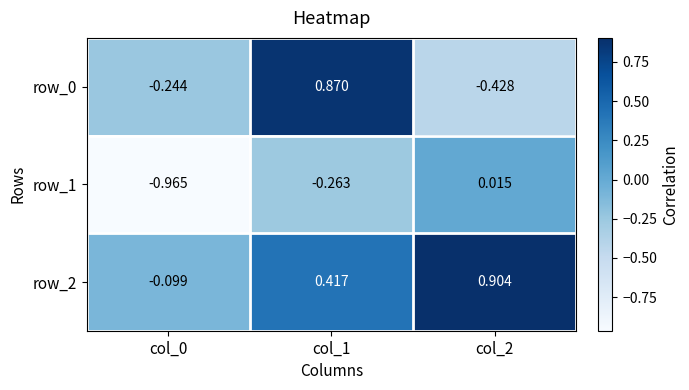

Is the value of row_1 at col_2 greater than the value of row_0 at col_2?

Yes